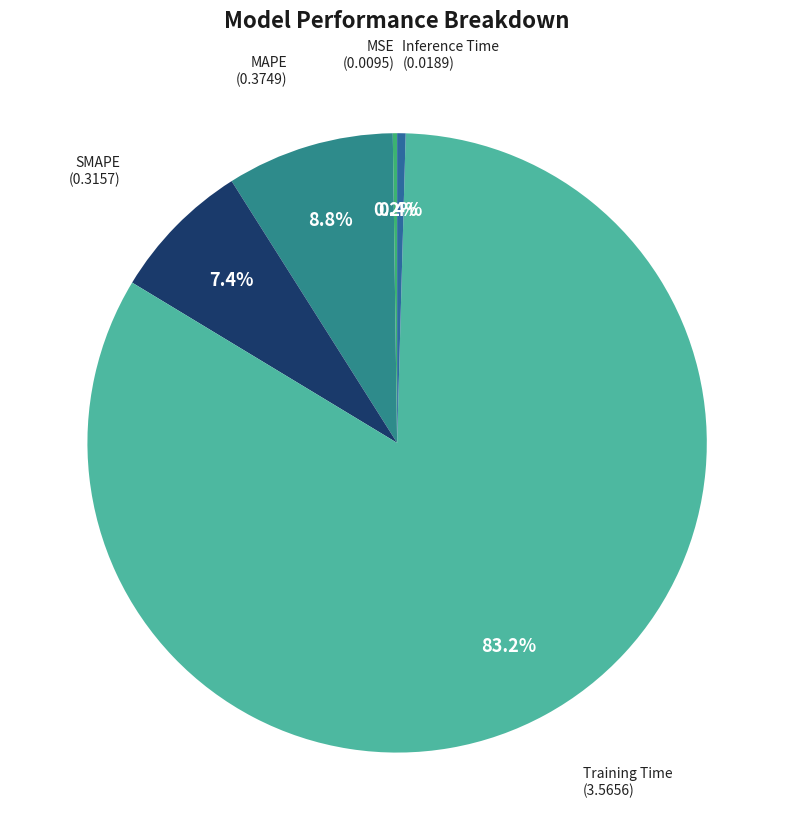

What is the majority slice?

Training Time